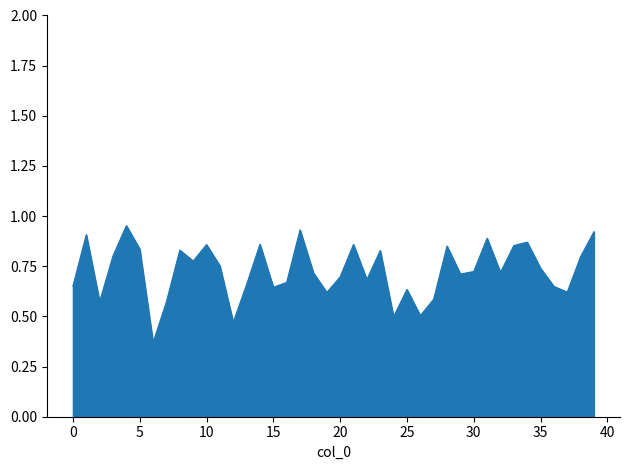

What is the value of the 33rd point from the left?

0.7